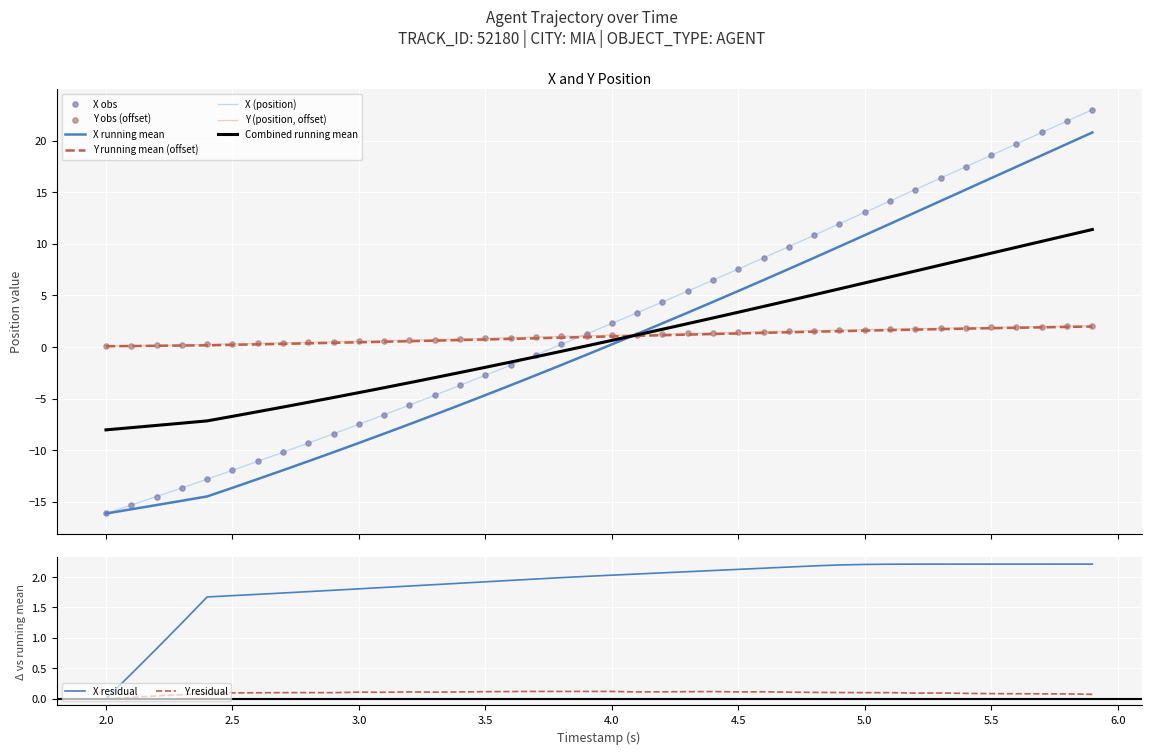

What is the minimum value for Combined running mean?

-8.0